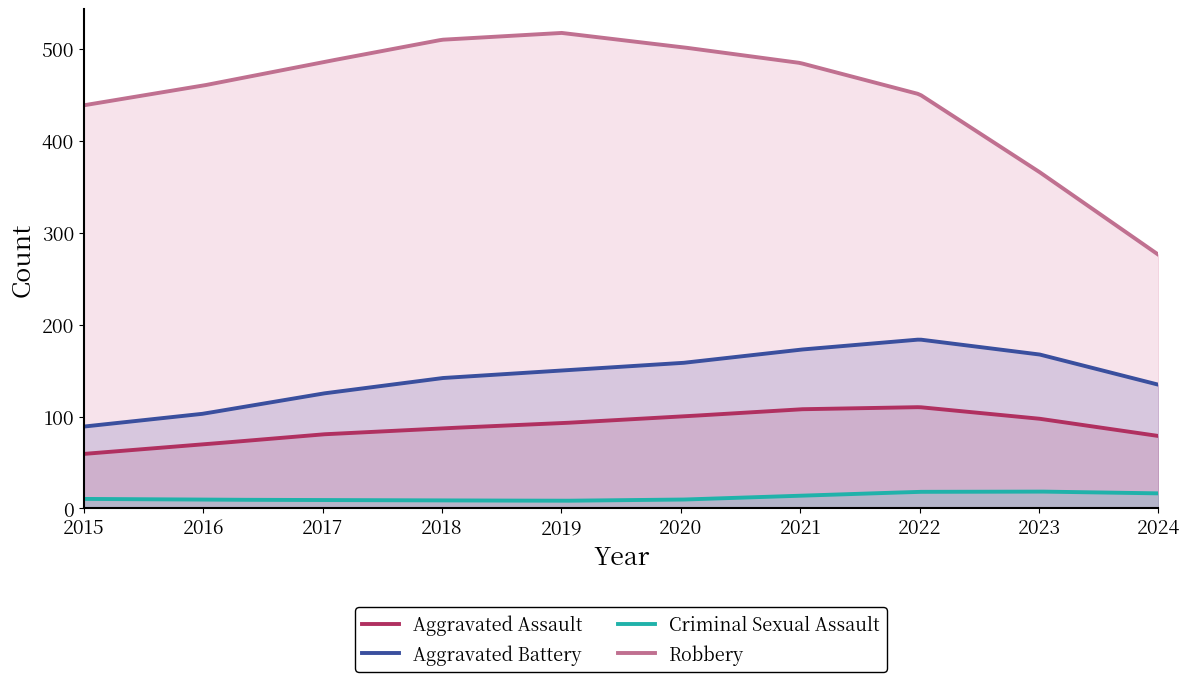

Is the value of Aggravated Battery at 2020 greater than the value of Robbery at 2020?

No